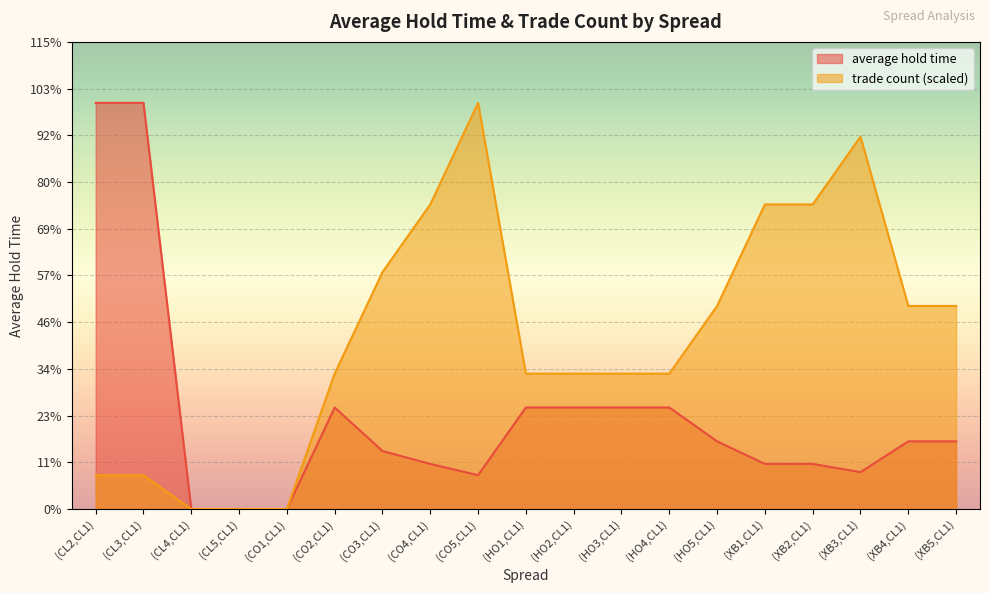

The value of trade count at (HO4,CL1) is 332.3. True or false?

False